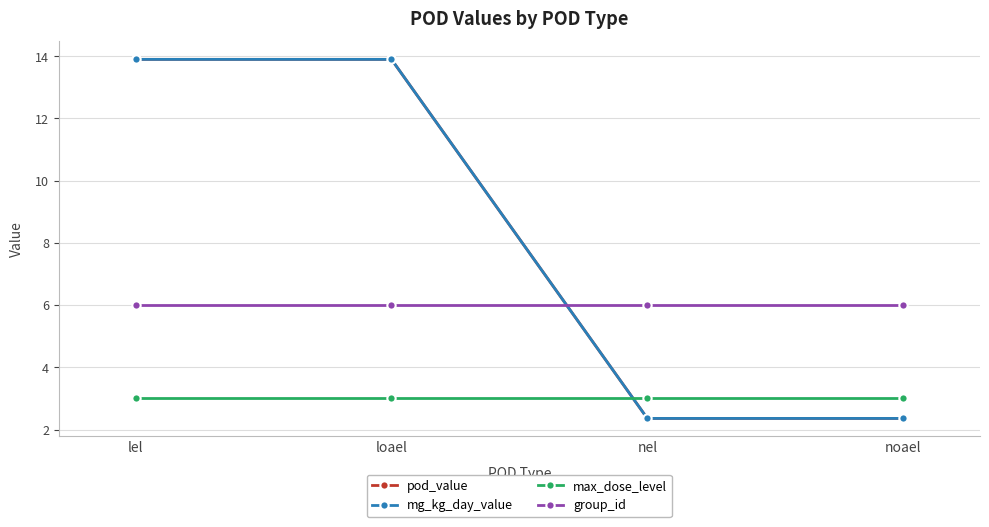

At which label is pod_value closest to 8?

nel